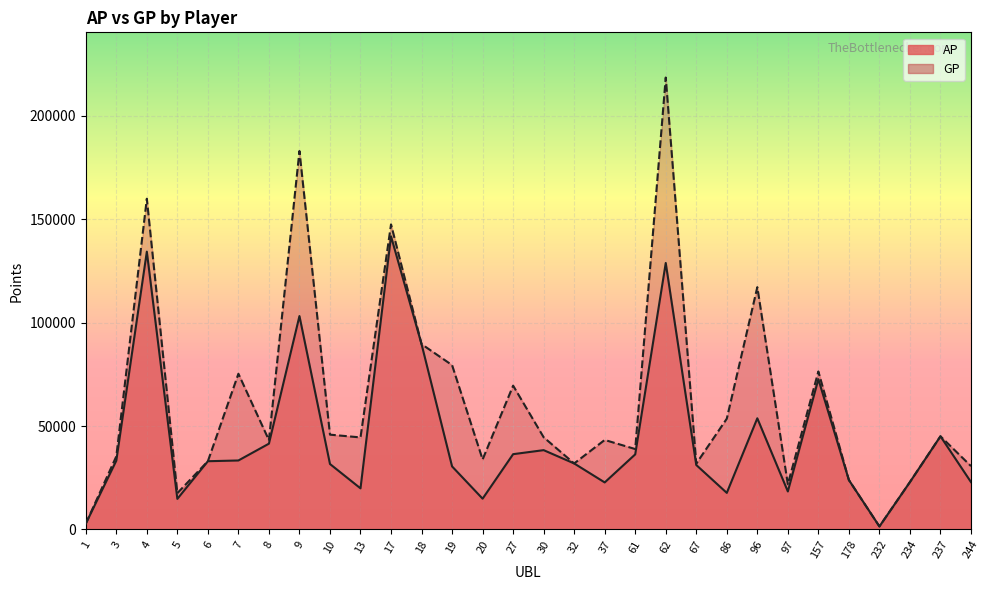

True or false: AP has more than 1 points higher than both neighbors.

True